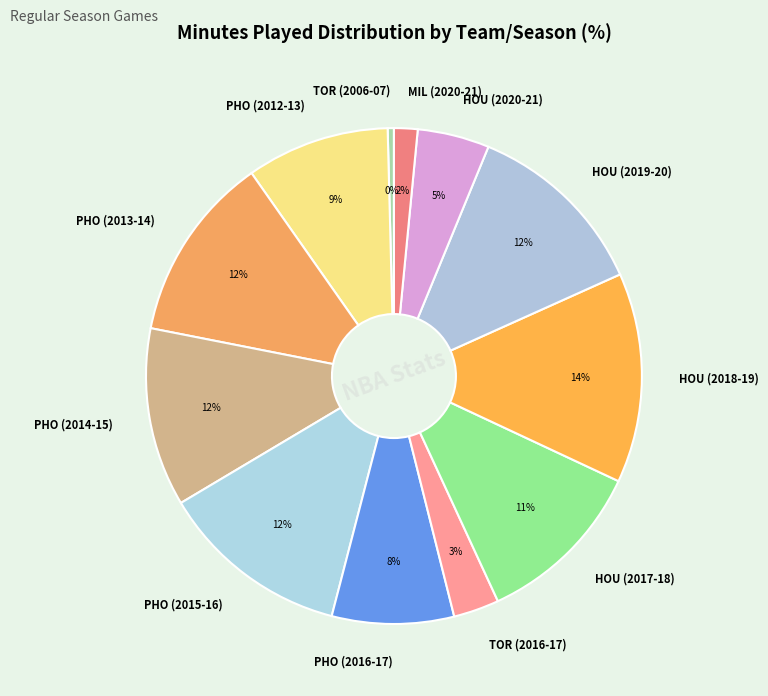

To the nearest percent, what is the combined percentage of HOU (2018-19) and PHO (2012-13)?

23%